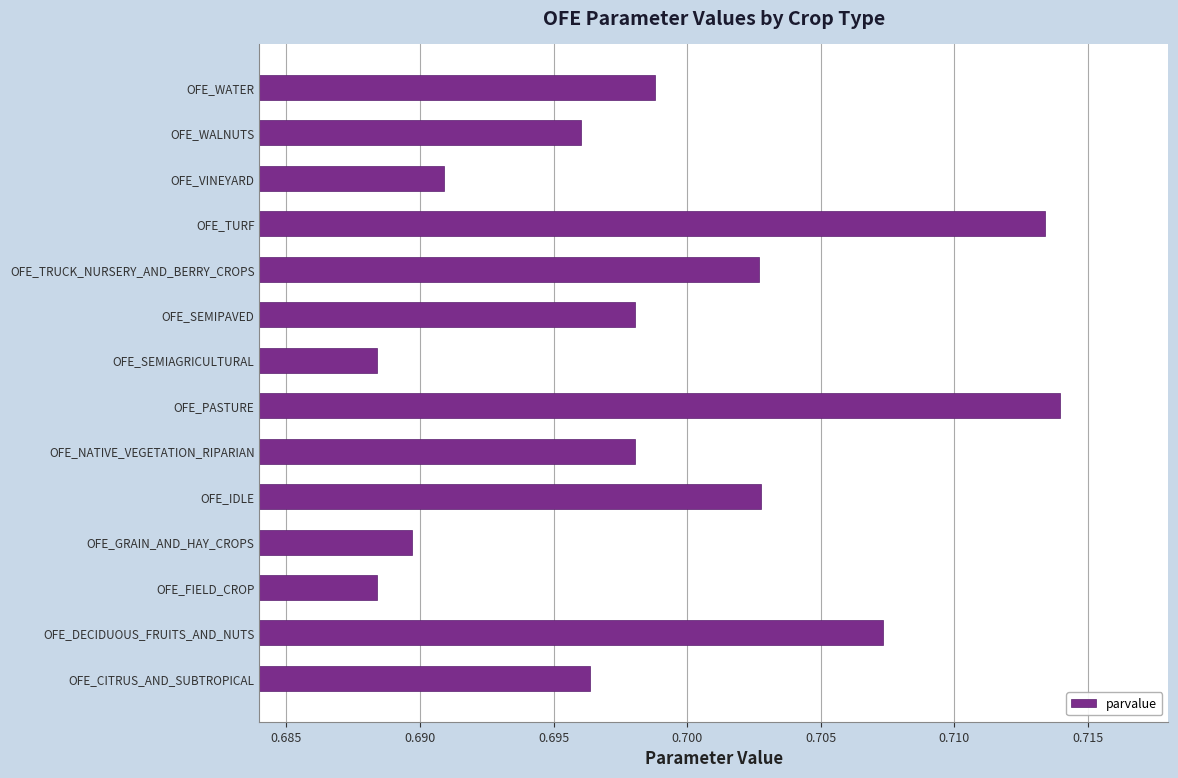

Count the number of data series in this chart.

1